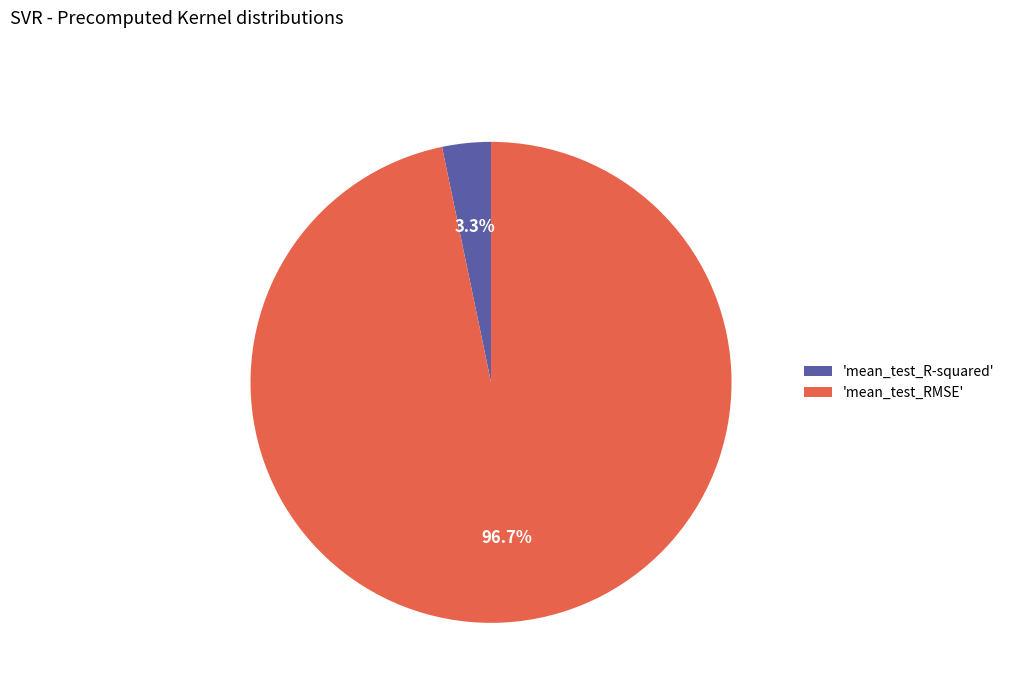

Which slice represents more than half of the pie?

'mean_test_RMSE'